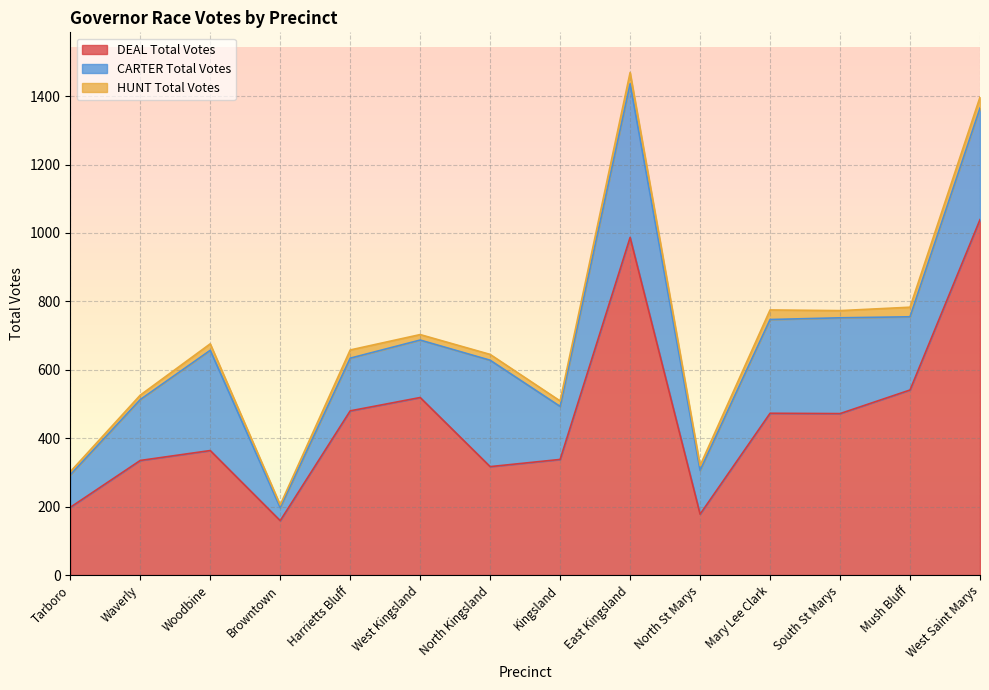

True or false: DEAL Total Votes has a value of 109 at North St Marys.

False